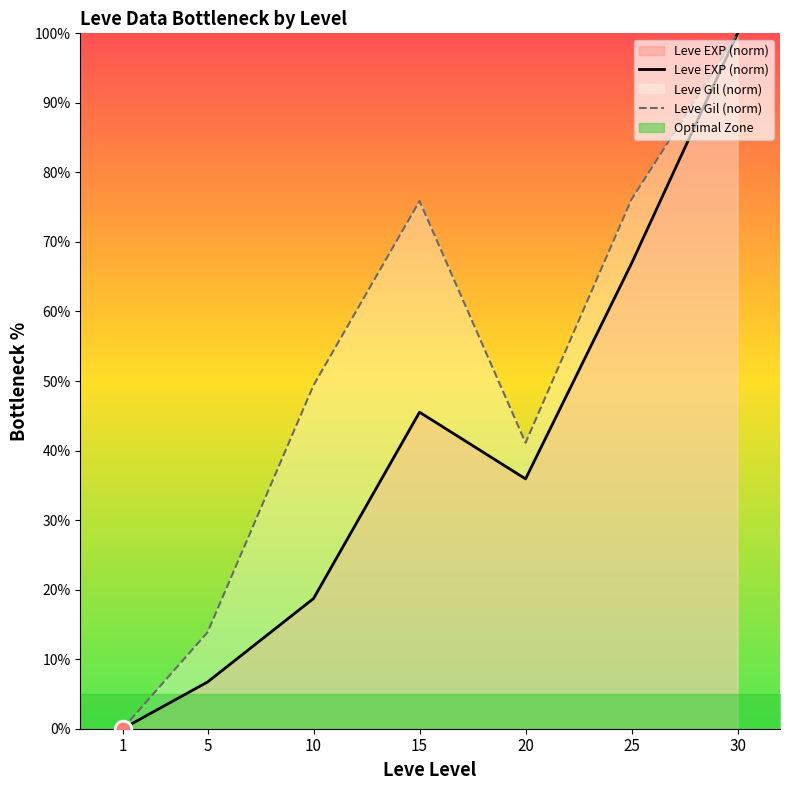

What is the spread (max minus min) of values at 25?

9.2